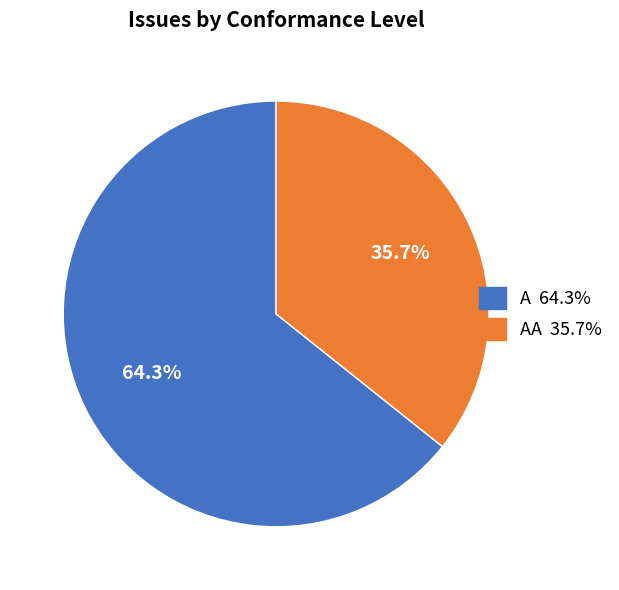

How many segments does this pie chart have?

2